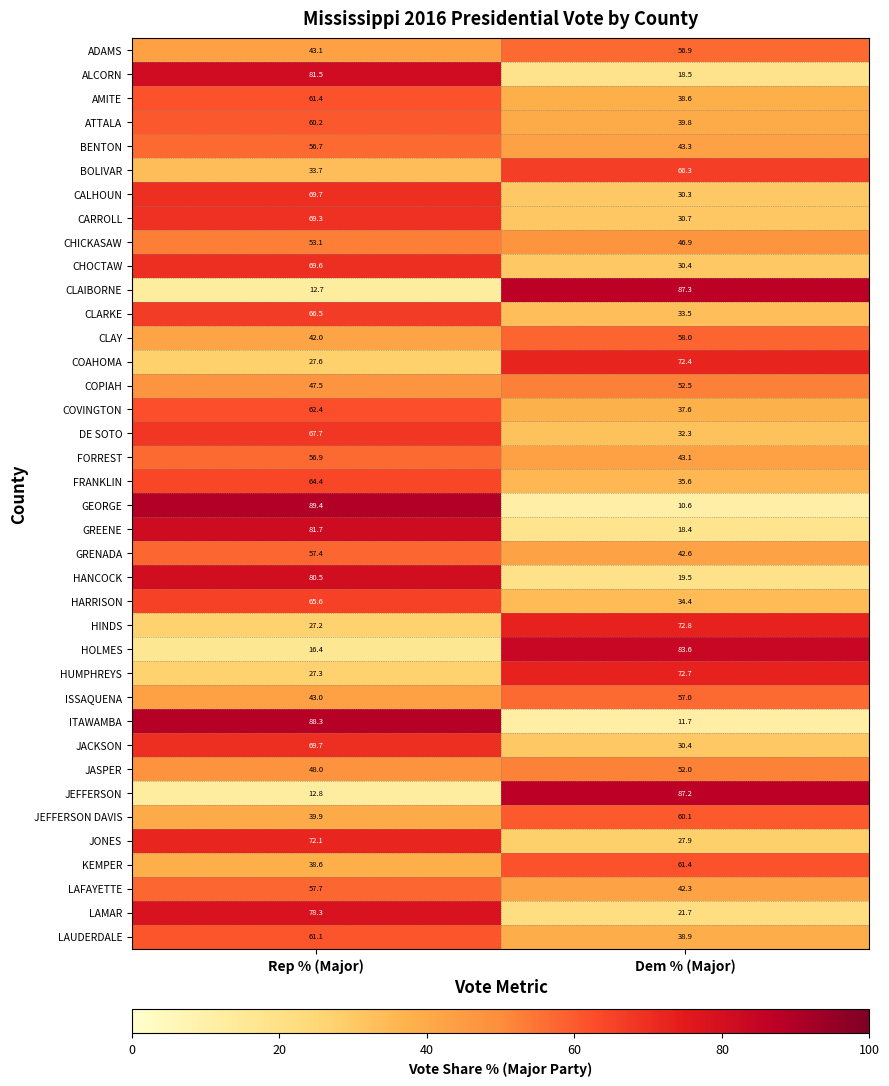

List the labels in order of HUMPHREYS value, smallest first.

Rep % (Major), Dem % (Major)